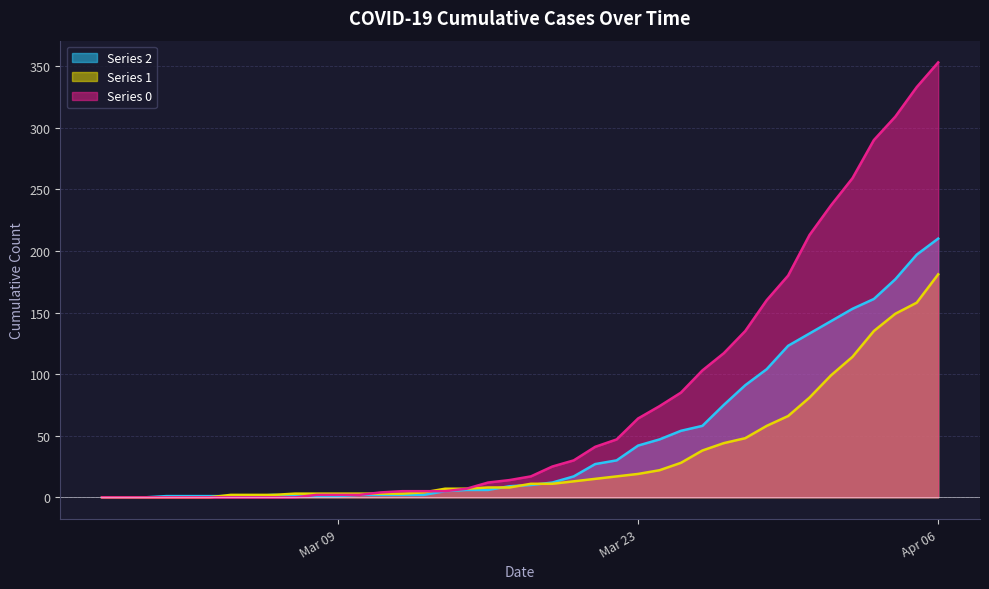

Which series has the largest range (max minus min)?

Series 0